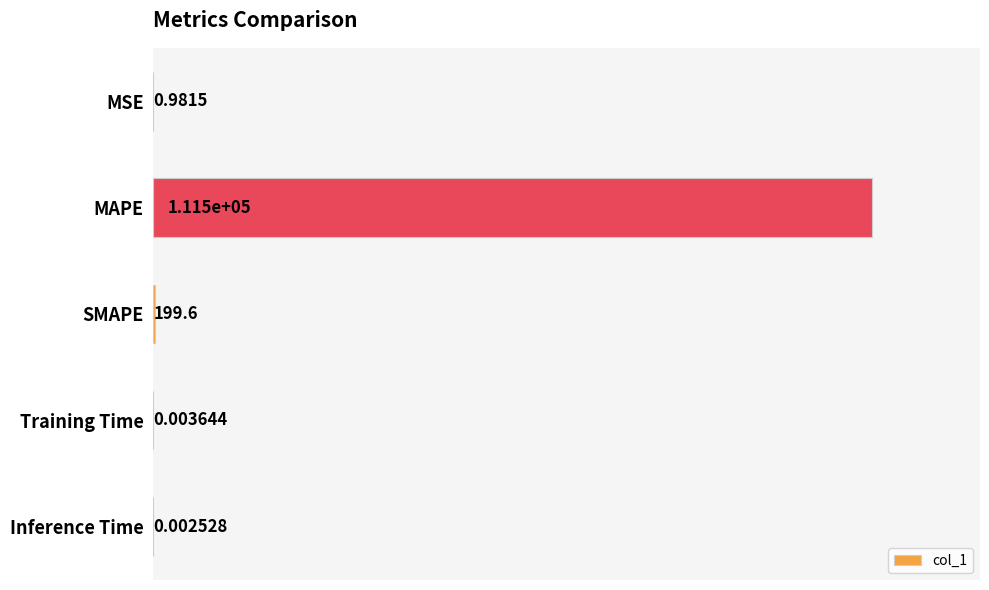

What is the change in value from MSE to Inference Time?

-1.0